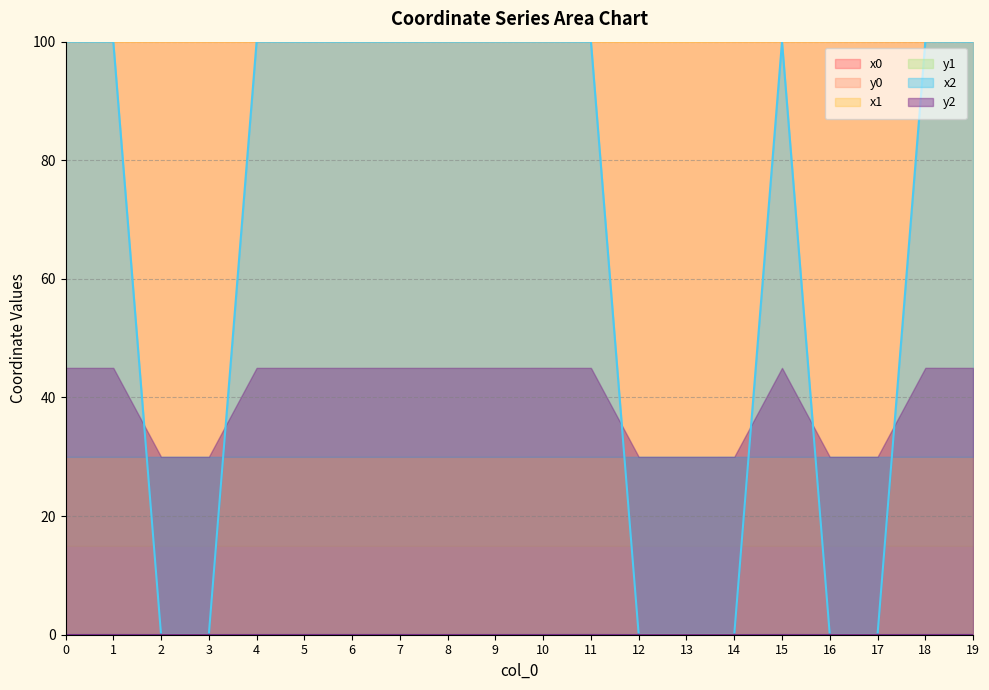

Is the value of x0 at 1 greater than the value of y1 at 7?

Yes